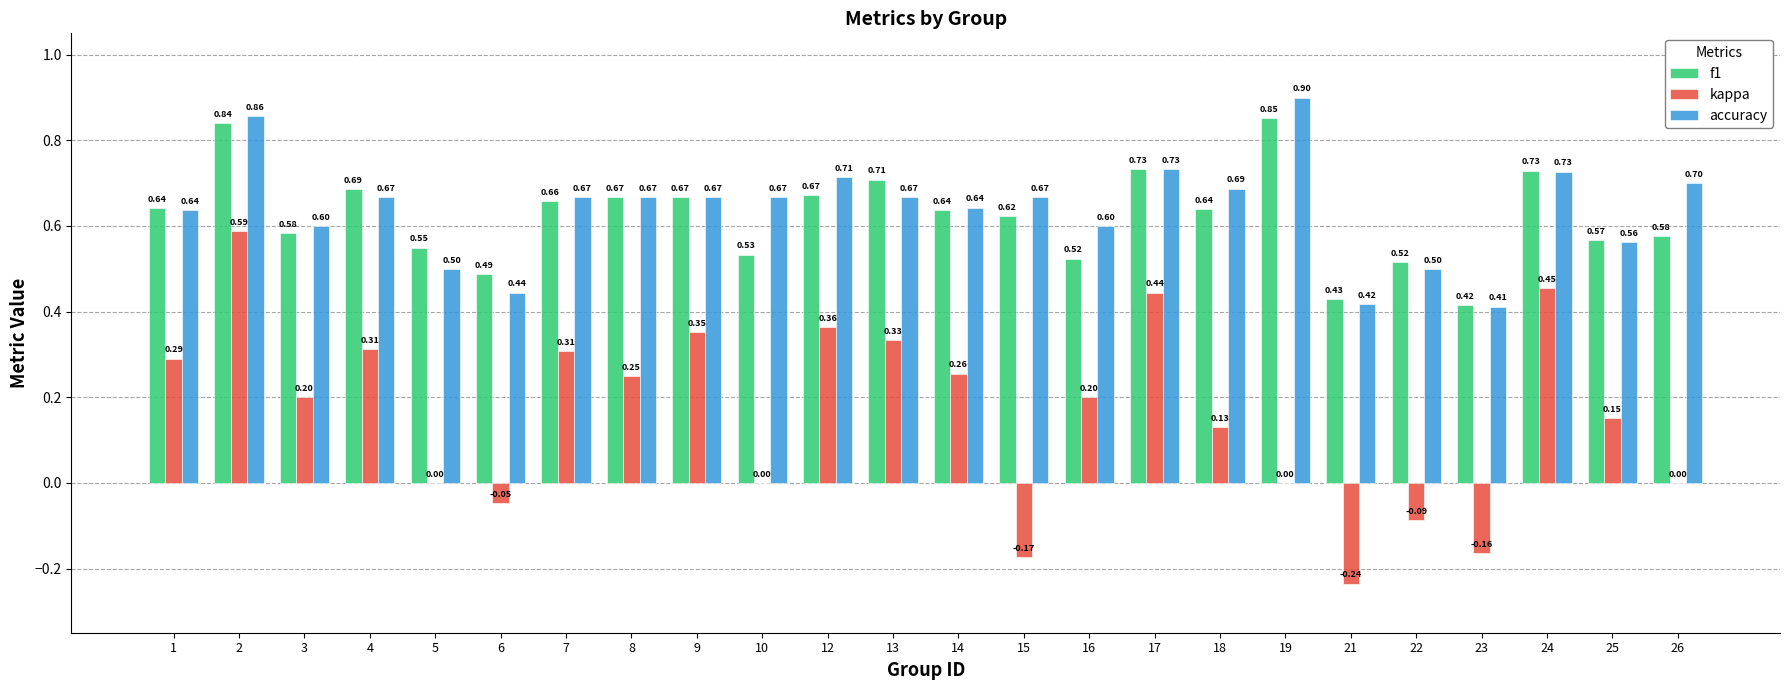

Between 5 and 16, which series saw the biggest shift?

kappa